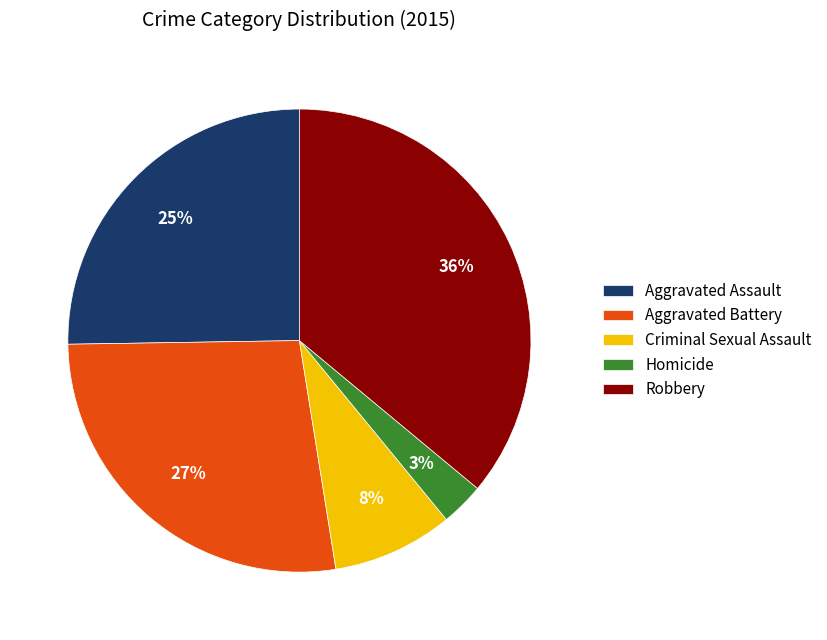

Is there any slice that represents more than half of the pie?

No